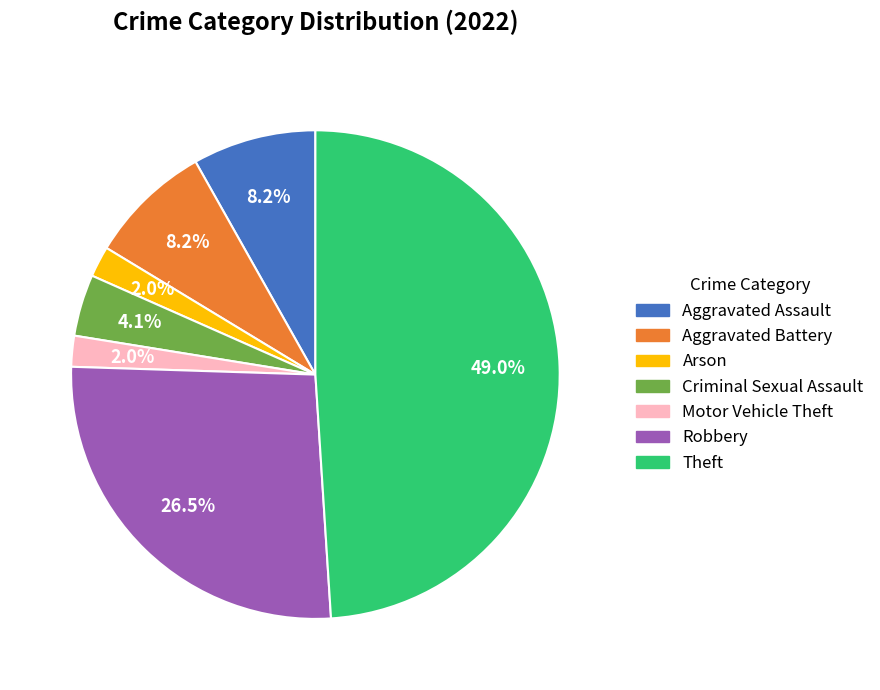

Which category has the biggest portion of the pie?

Theft